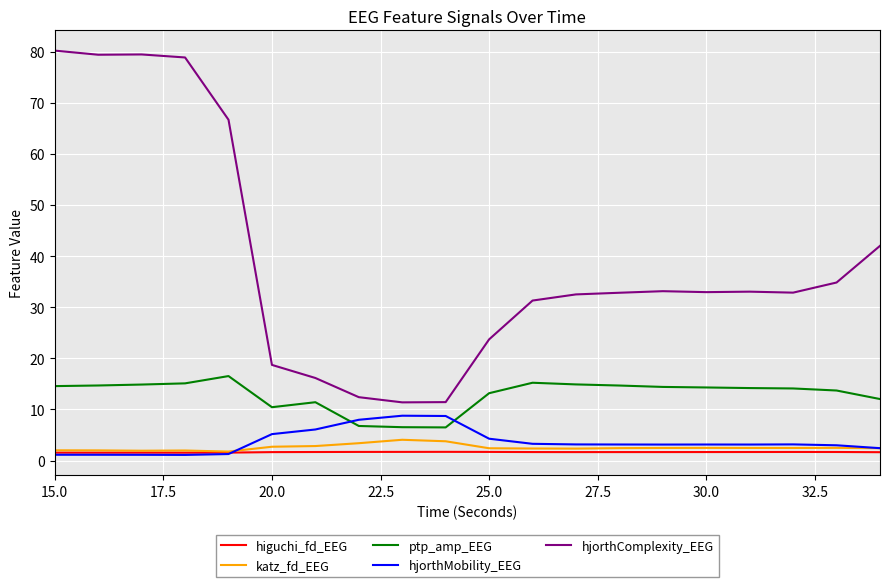

What is the highest value of the ptp_amp_EEG series?

16.5